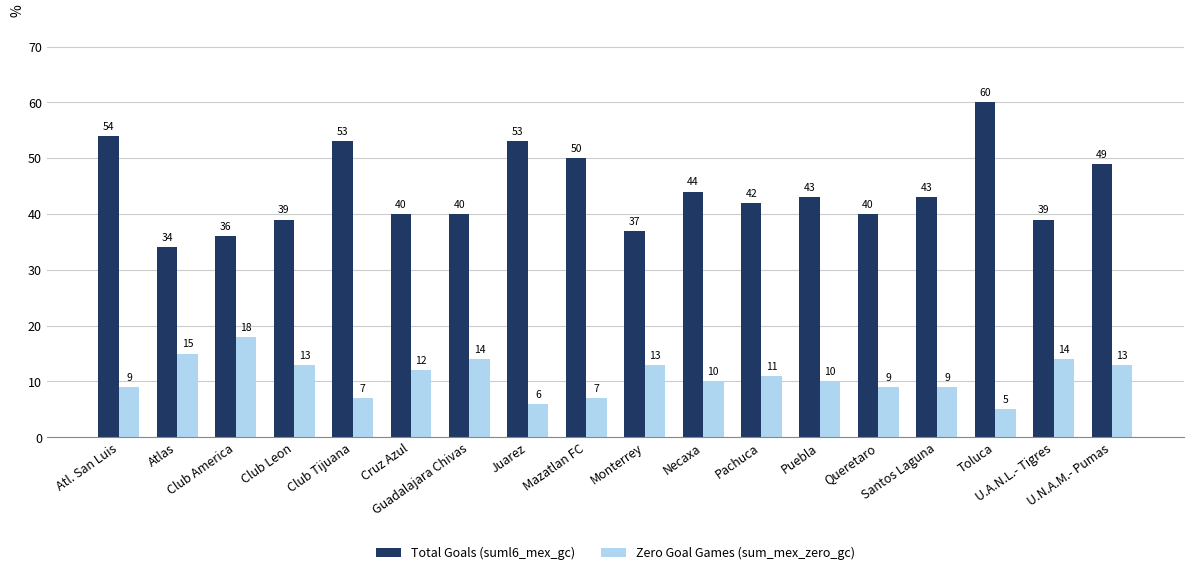

At which label is Total Goals (suml6_mex_gc) closest to 47?

U.N.A.M.- Pumas